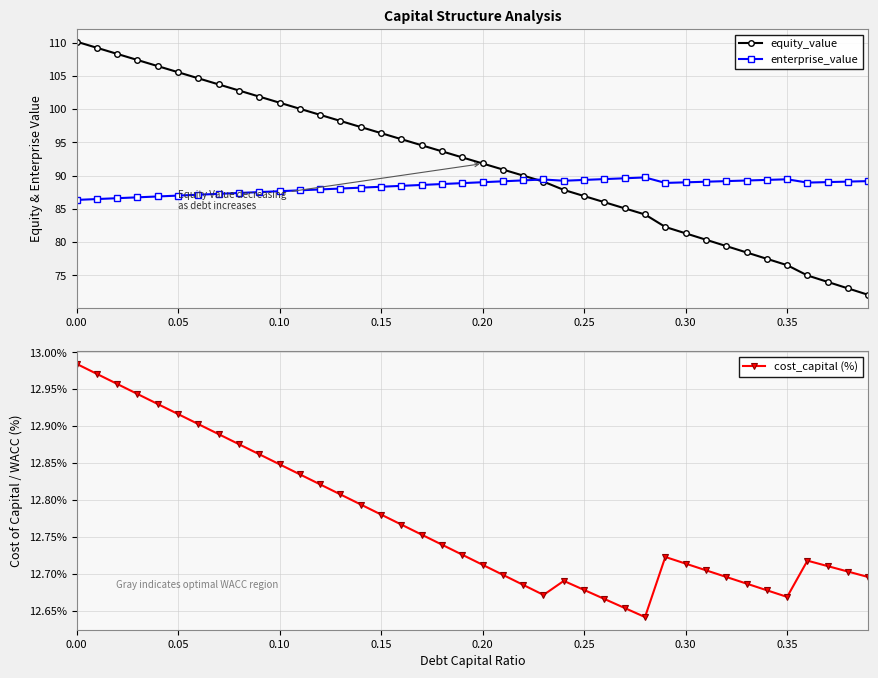

True or false: cost_capital (%) and enterprise_value cross at least once.

False